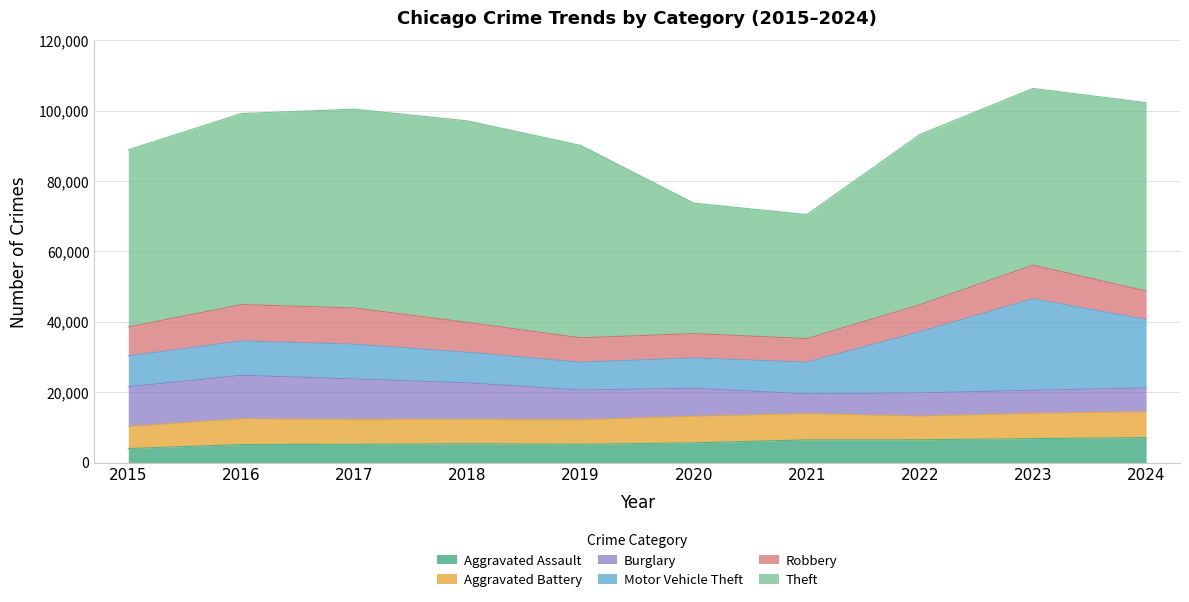

How many values in the Motor Vehicle Theft series exceed 9765?

4